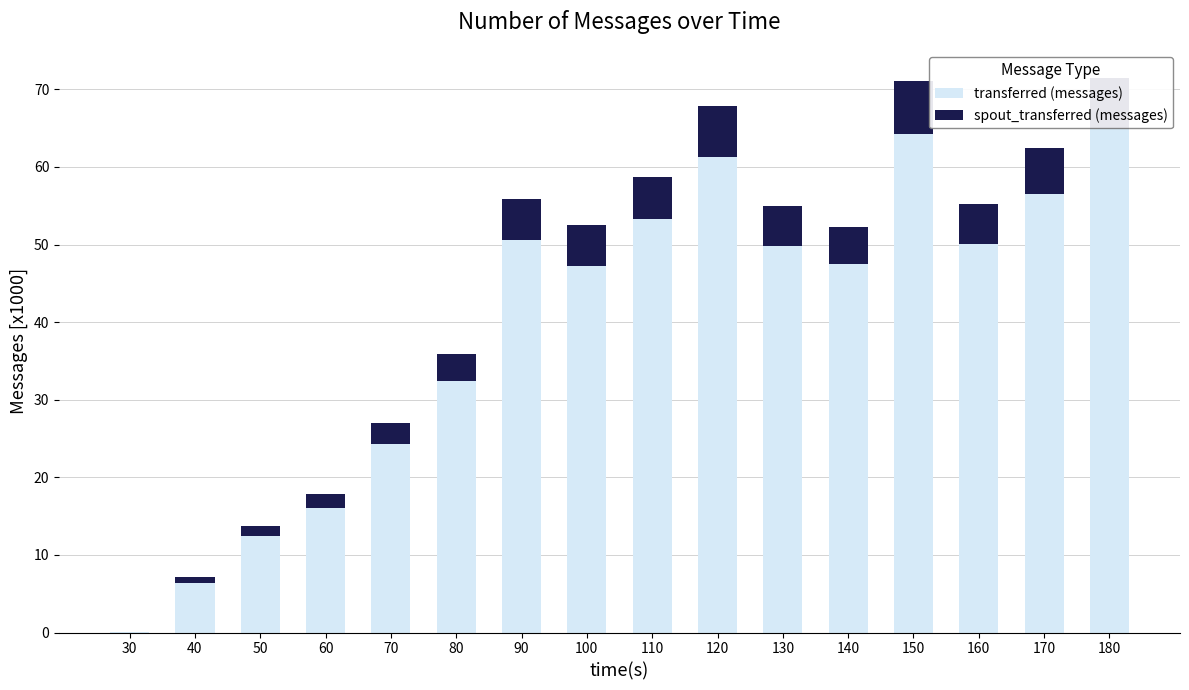

What is the sum of all transferred (messages) values?

637.1